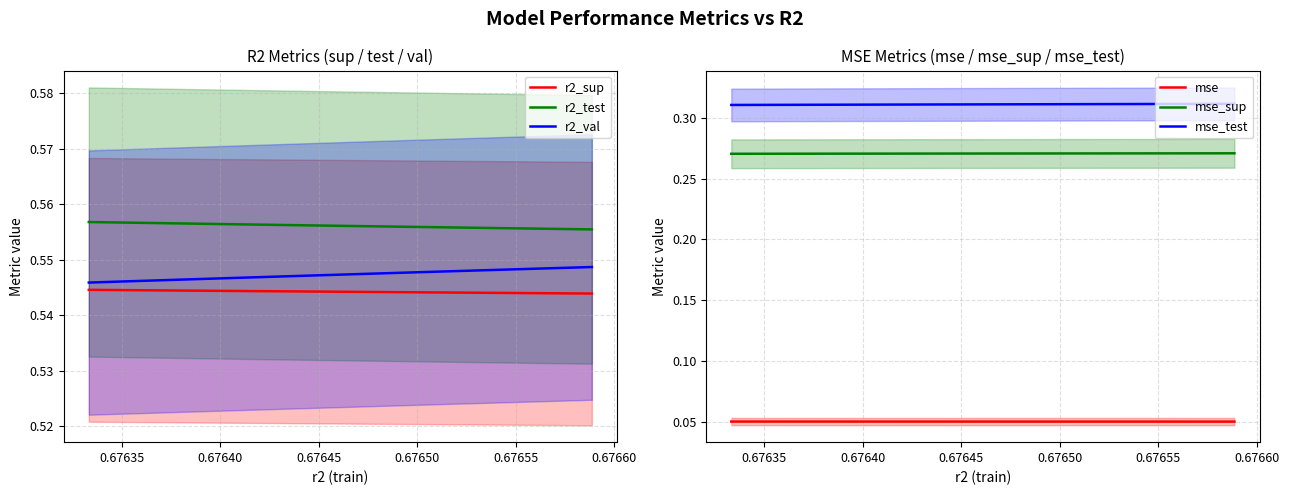

Reading right to left, extract all data points from this chart.

r2_sup: 0.5	0.5	0.5	0.5	0.5	0.5	0.5	0.5	0.5	0.5
r2_test: 0.6	0.6	0.6	0.6	0.6	0.6	0.6	0.6	0.6	0.6
r2_val: 0.5	0.5	0.5	0.5	0.5	0.5	0.5	0.5	0.5	0.5
mse: 0.1	0.1	0.1	0.1	0.1	0.1	0.1	0.1	0.1	0.1
mse_sup: 0.3	0.3	0.3	0.3	0.3	0.3	0.3	0.3	0.3	0.3
mse_test: 0.3	0.3	0.3	0.3	0.3	0.3	0.3	0.3	0.3	0.3